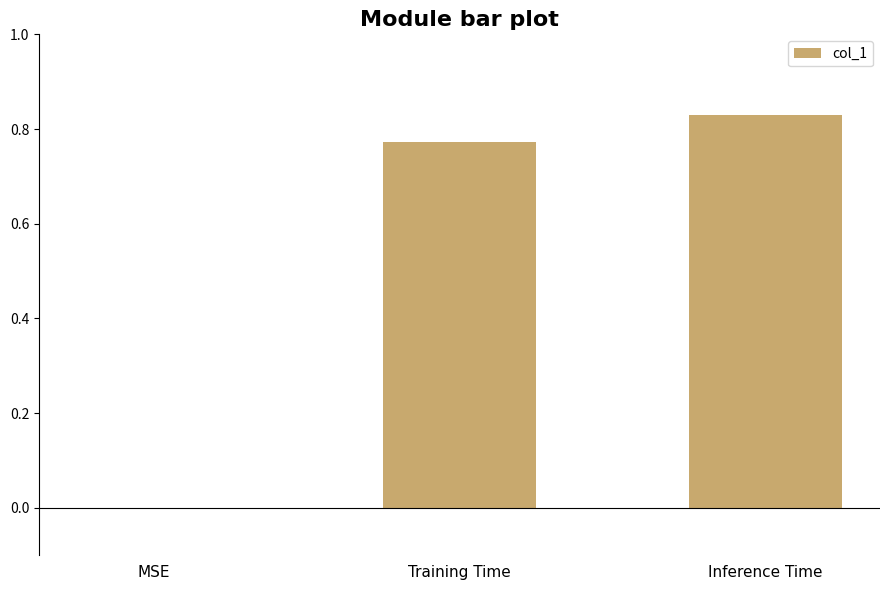

How many positive values are there?

2